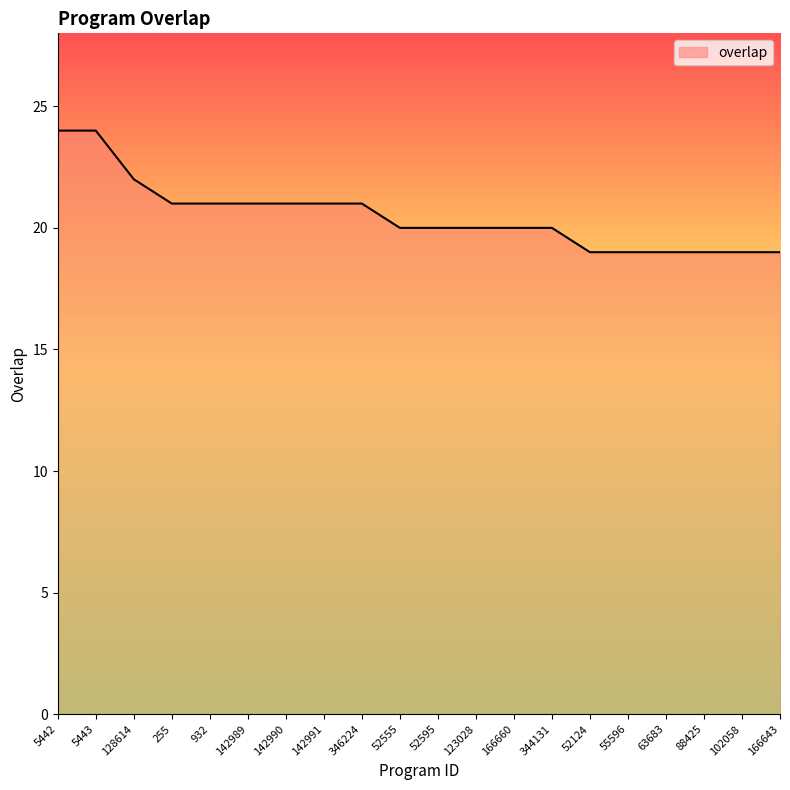

What is the change in value from 123028 to 102058?

-1